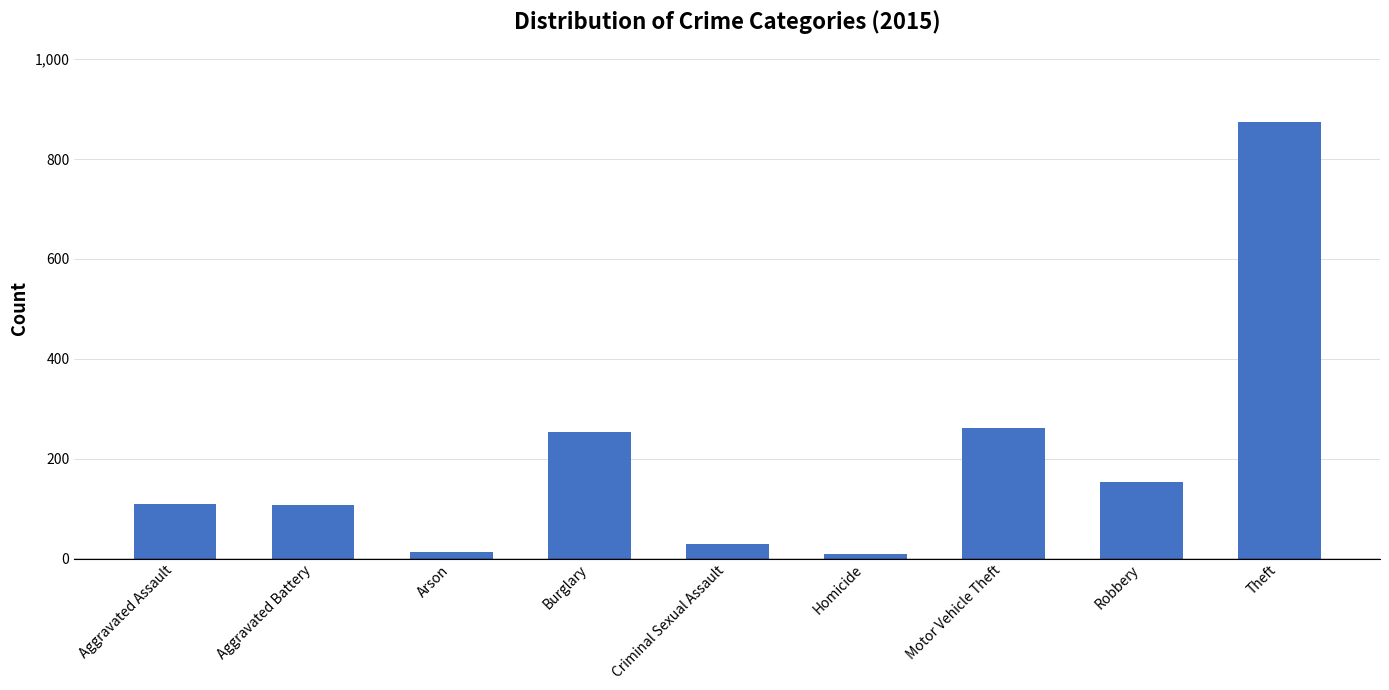

Which label corresponds to the largest value in the chart?

Theft